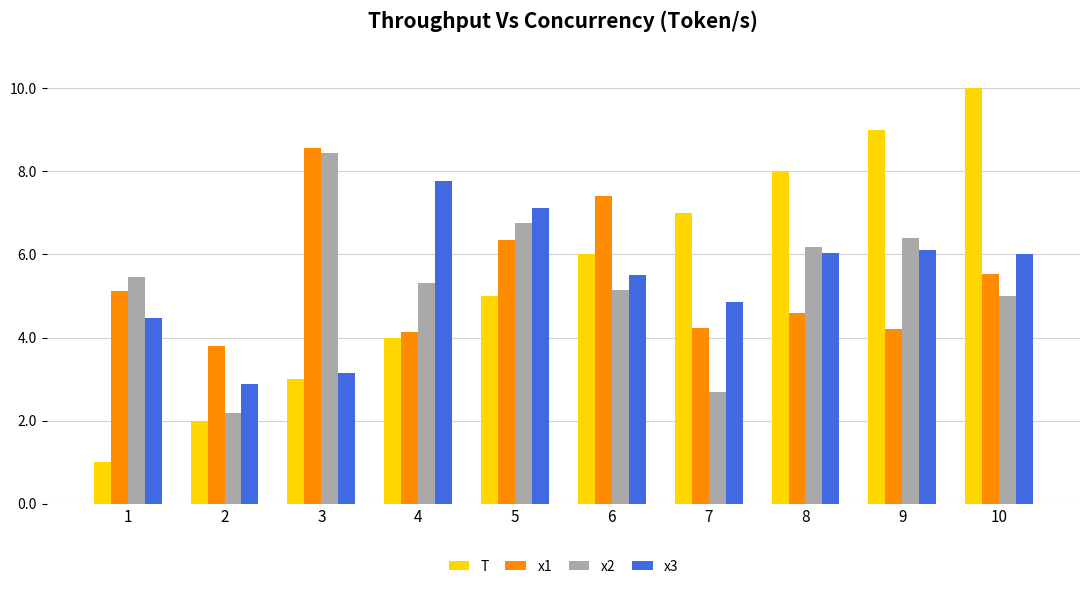

What is the sum of all x3 values?

53.9